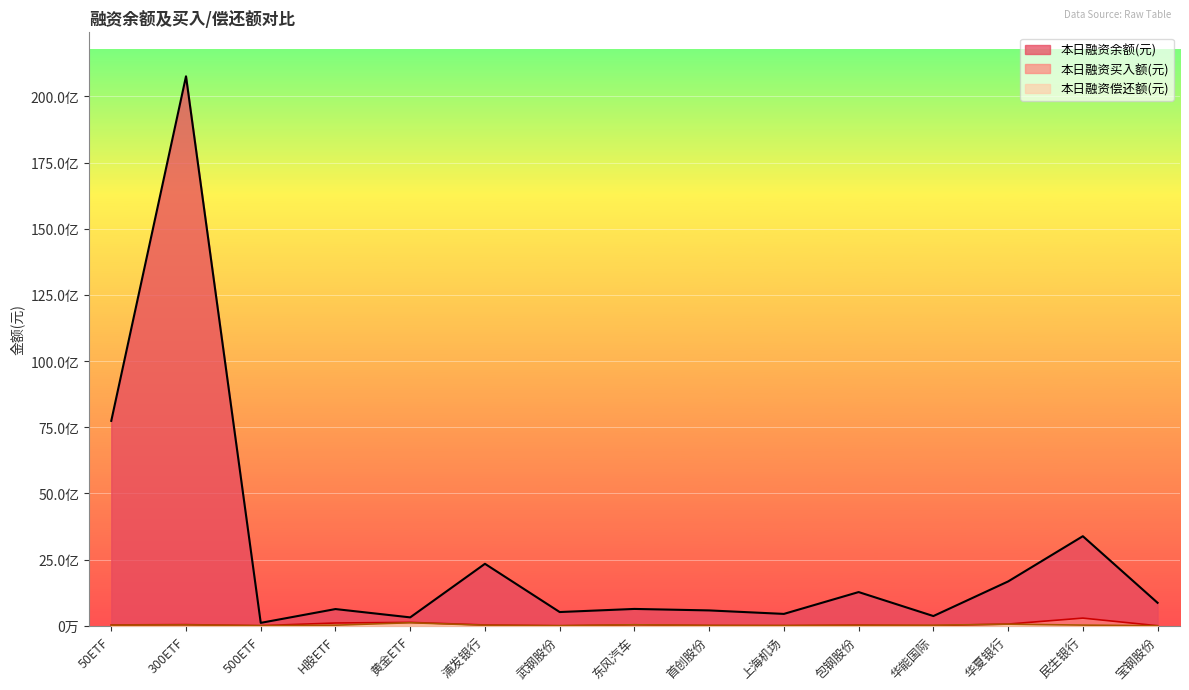

Rank the series by their maximum value, from highest to lowest.

本日融资余额(元), 本日融资买入额(元), 本日融资偿还额(元)